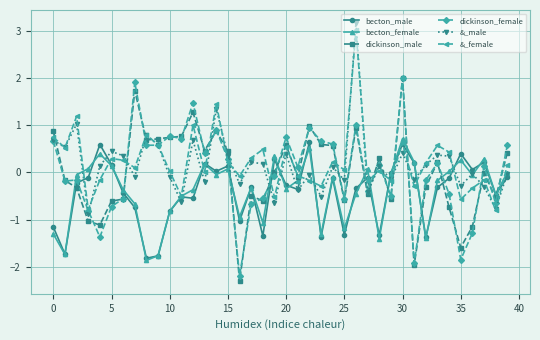

How many interior local valleys does the becton_female series have?

12